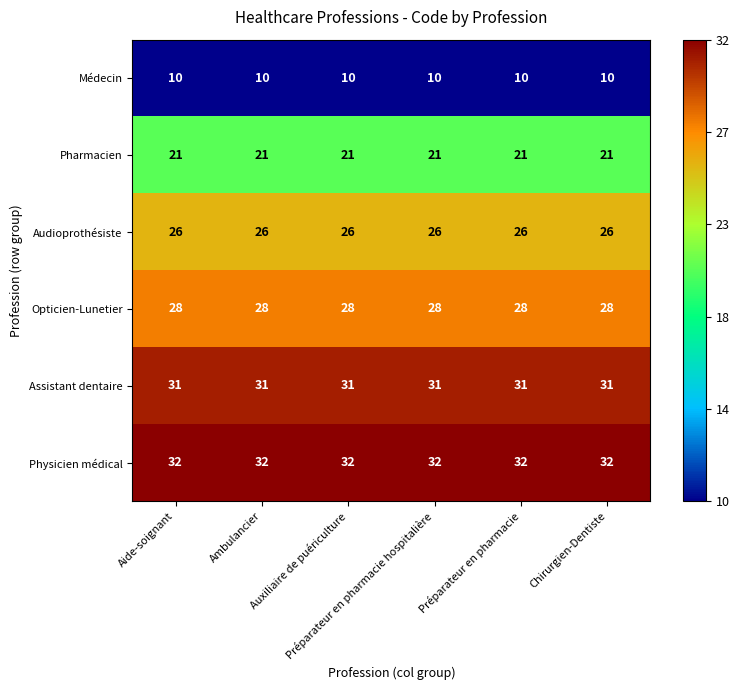

Rank the series by their maximum value, from highest to lowest.

Physicien médical, Assistant dentaire, Opticien-Lunetier, Audioprothésiste, Pharmacien, Médecin